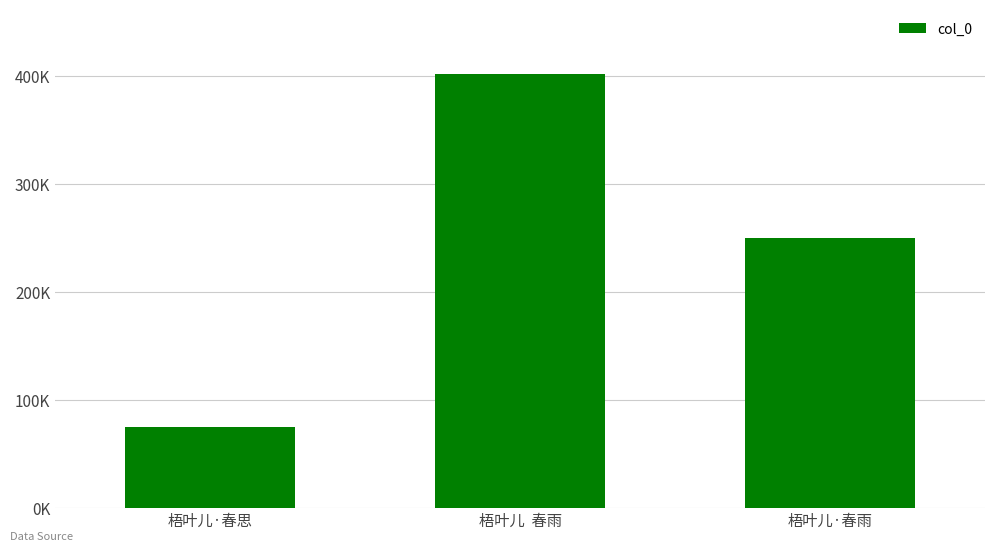

Does the chart contain any negative values?

No